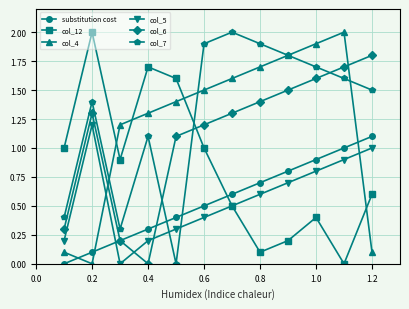

Reading left to right, list all the values displayed in this chart.

substitution cost: 0.0	0.1	0.2	0.3	0.4	0.5	0.6	0.7	0.8	0.9	1.0	1.1
col_12: 1.0	2.0	0.9	1.7	1.6	1.0	0.5	0.1	0.2	0.4	0.0	0.6
col_4: 0.1	0.0	1.2	1.3	1.4	1.5	1.6	1.7	1.8	1.9	2.0	0.1
col_5: 0.2	1.2	0.0	0.2	0.3	0.4	0.5	0.6	0.7	0.8	0.9	1.0
col_6: 0.3	1.3	0.2	0.0	1.1	1.2	1.3	1.4	1.5	1.6	1.7	1.8
col_7: 0.4	1.4	0.3	1.1	0.0	1.9	2.0	1.9	1.8	1.7	1.6	1.5